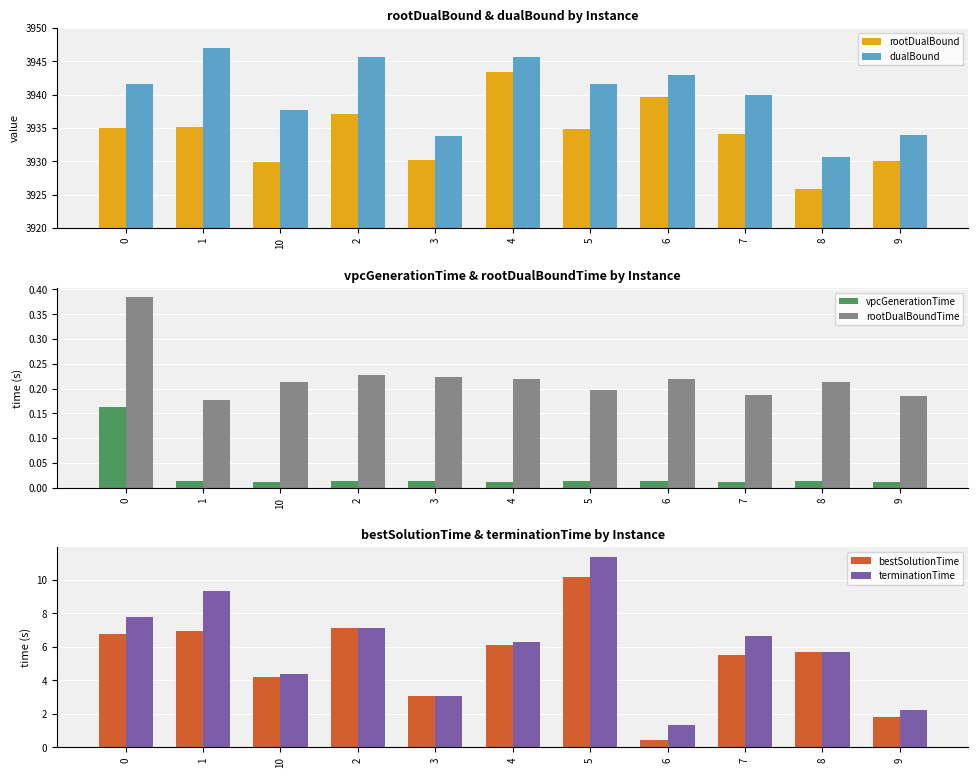

At which category is the sum across all series the highest?

4